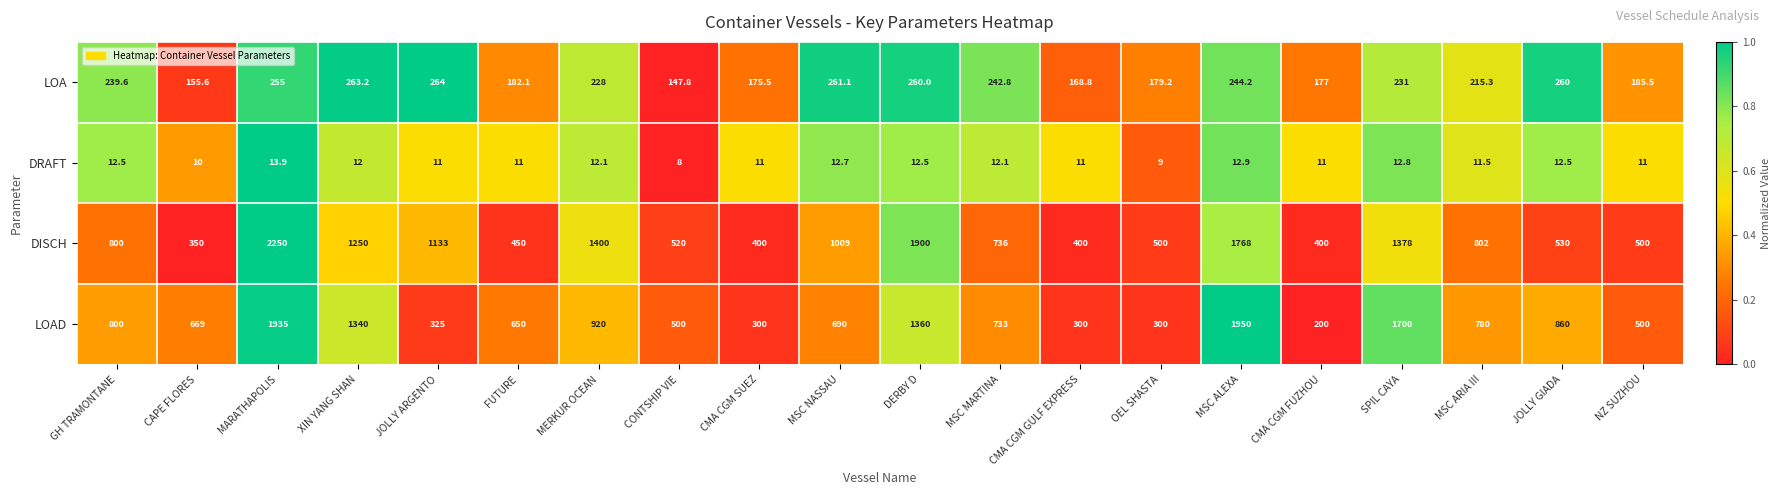

How many categories are shown in the chart?

20